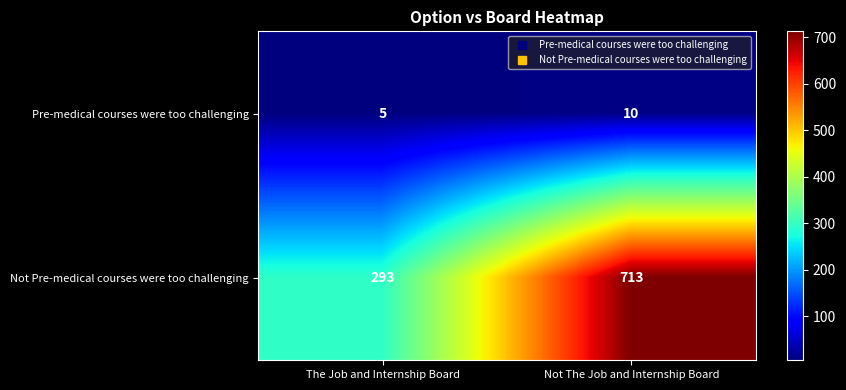

Which series has the widest spread of values?

Not Pre-medical courses were too challenging